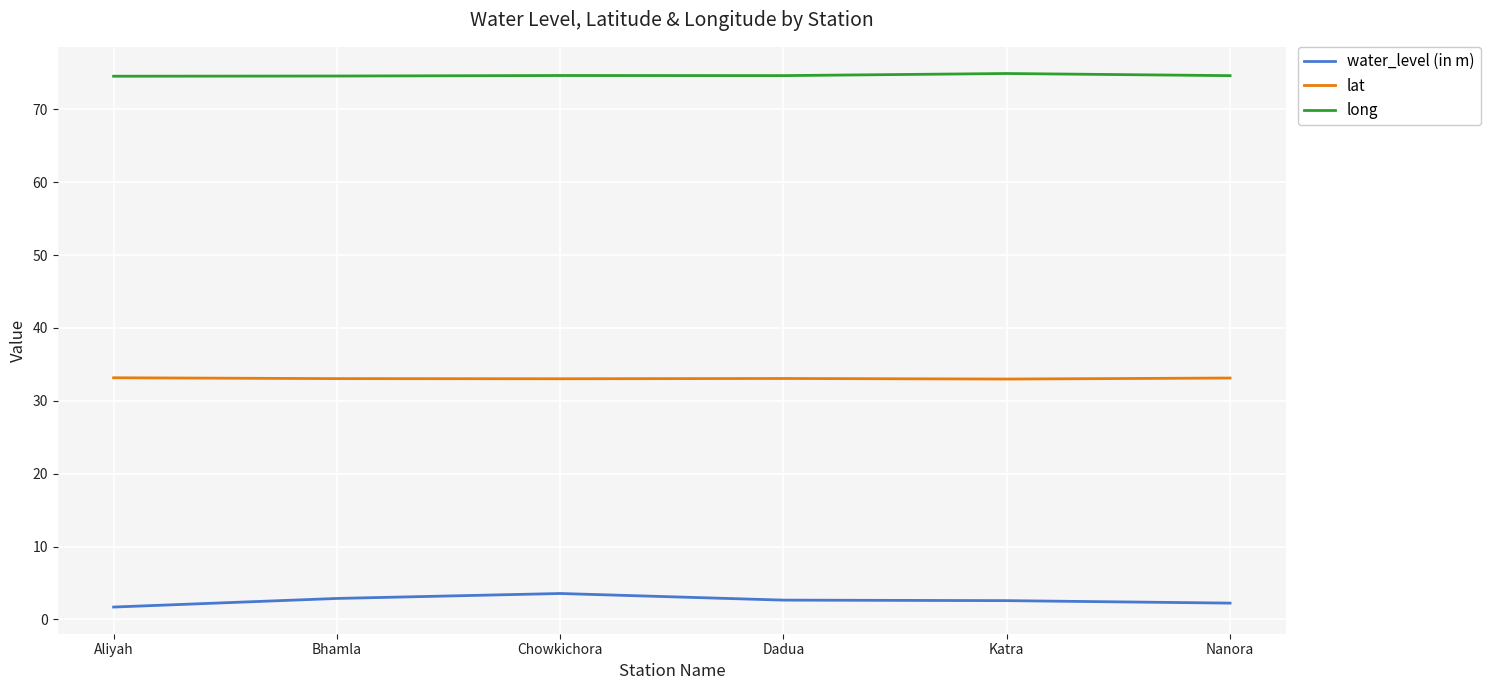

What are all the series names shown in the legend?

water_level (in m), lat, long